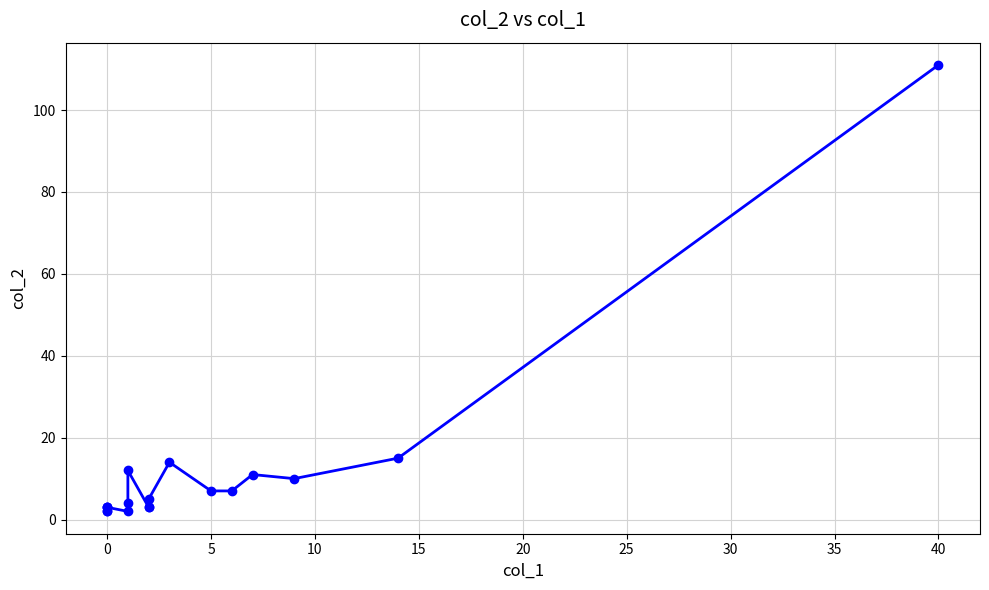

Approximately how many times larger is the value at 0 compared to 0?

1.5